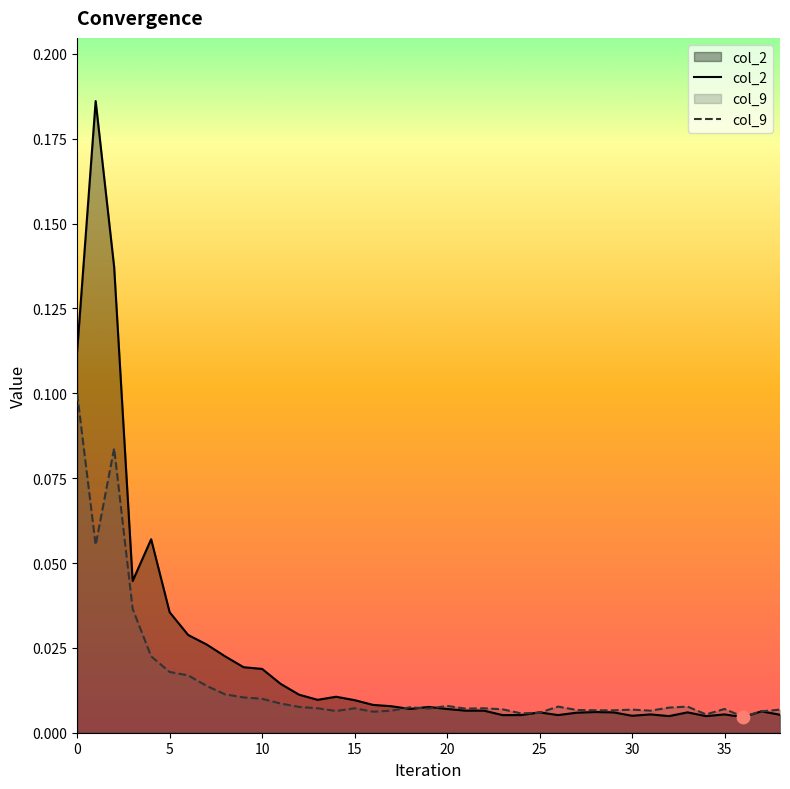

Which series has the largest total across all categories?

col_2